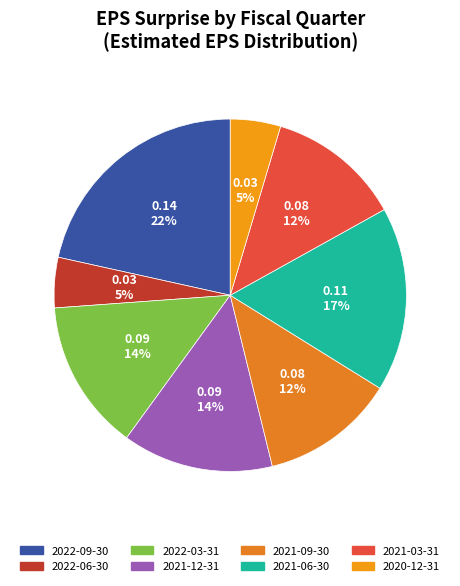

The 2022-06-30 slice represents 5% of the pie. True or false?

True